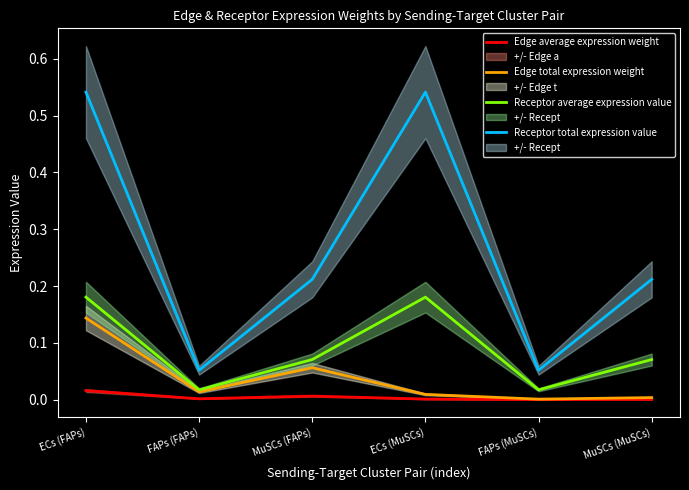

What is the spread (max minus min) of values at ECs (MuSCs)?

0.5